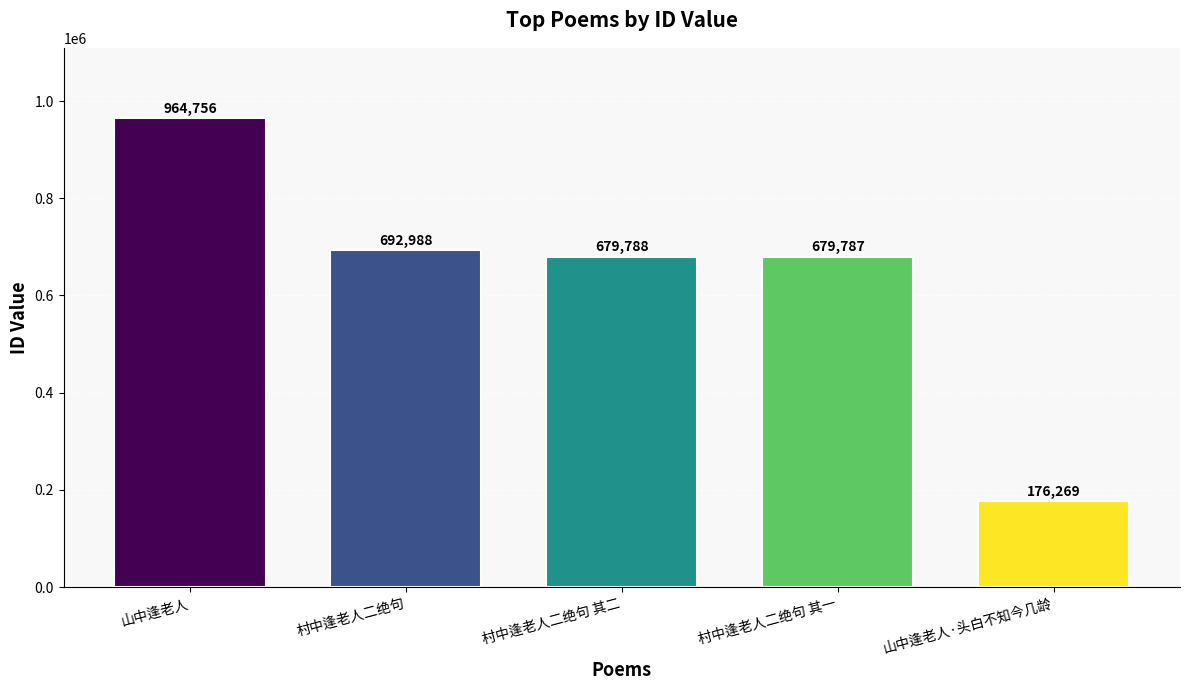

Reading left to right, what are all the values shown in this chart?

山中逢老人=964756	村中逢老人二绝句=692988	村中逢老人二绝句 其二=679788	村中逢老人二绝句 其一=679787	山中逢老人·头白不知今几龄=176269